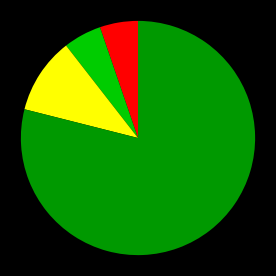

Does any single category account for the majority?

Yes